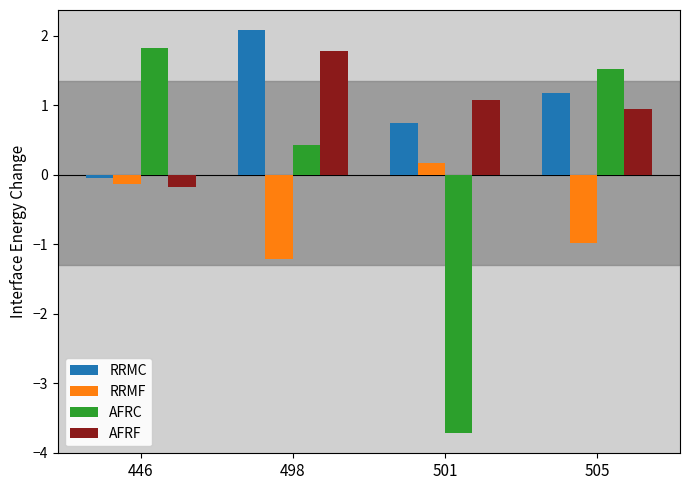

What is the sum of the RRMC values at 505 and 501?

1.9